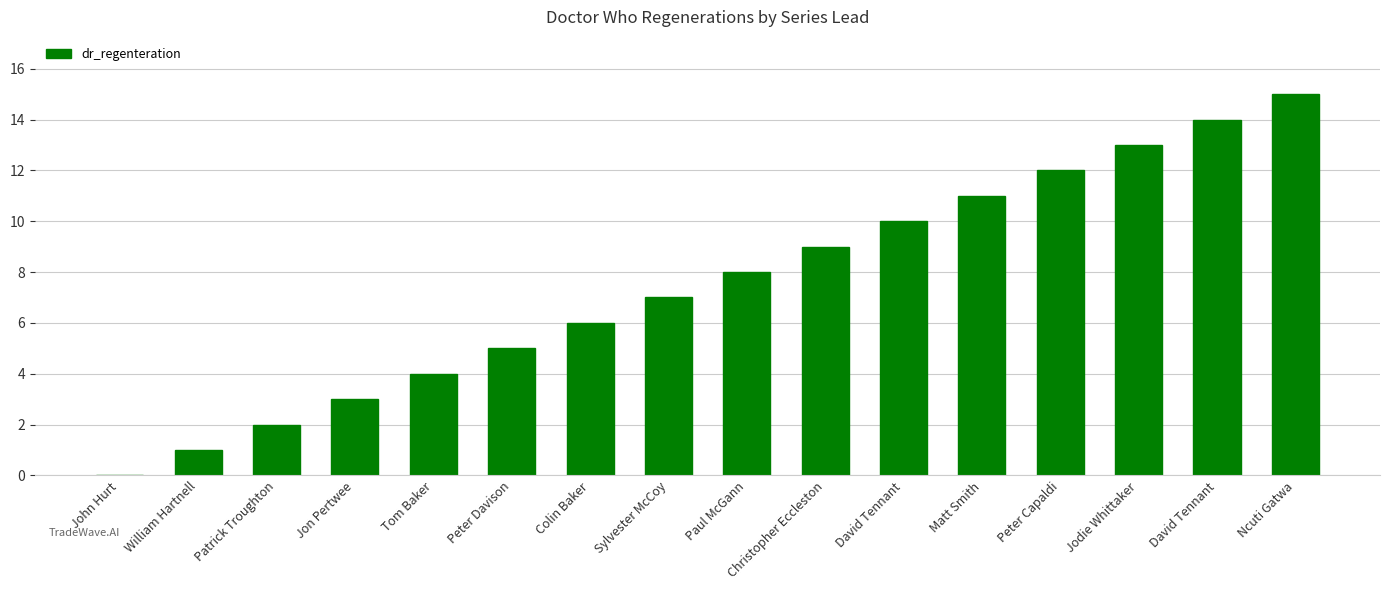

Are the bars horizontal?

No